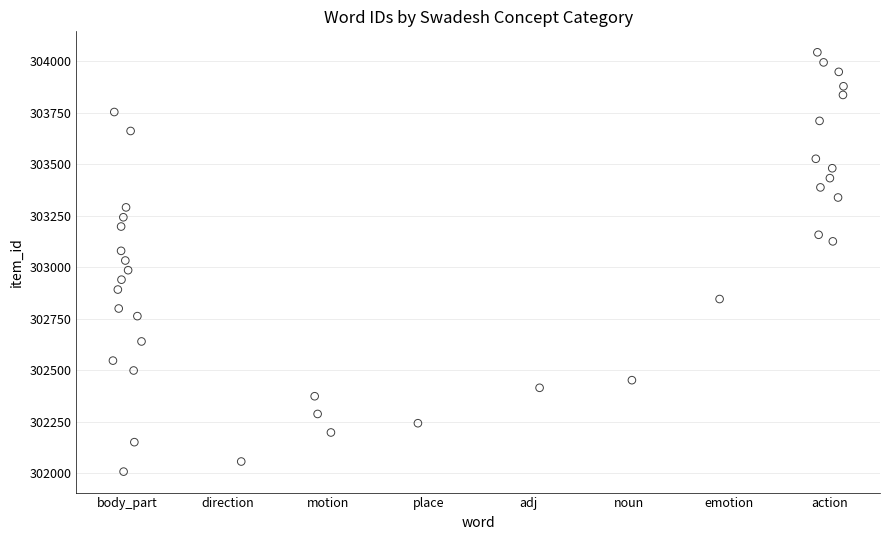

What is the range of Y values (max minus min)?

2036